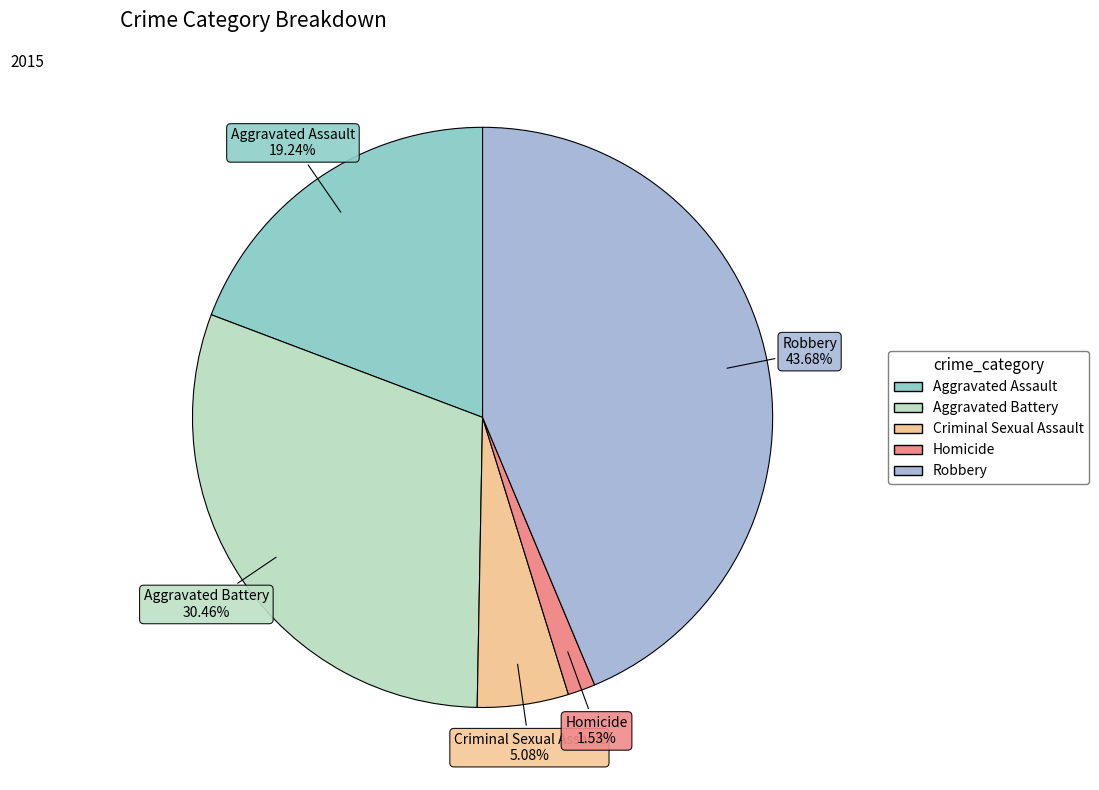

Combined, what portion of the pie is Homicide and Aggravated Assault?

20.8%